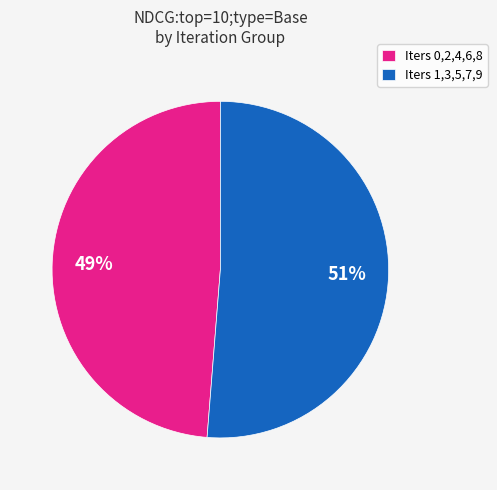

Is there a majority slice in this chart?

Yes